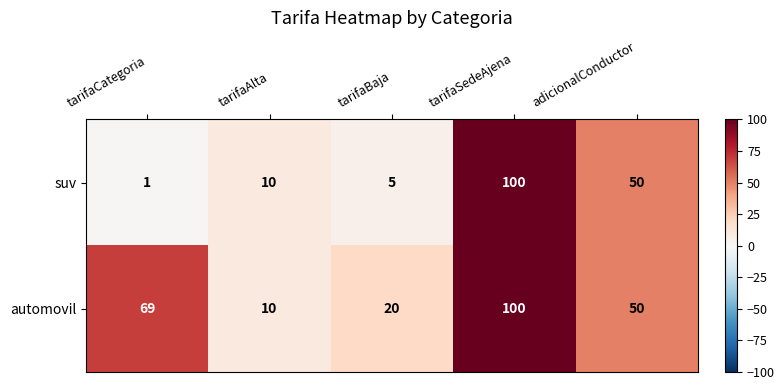

Is it true that automovil equals 50 at adicionalConductor?

True